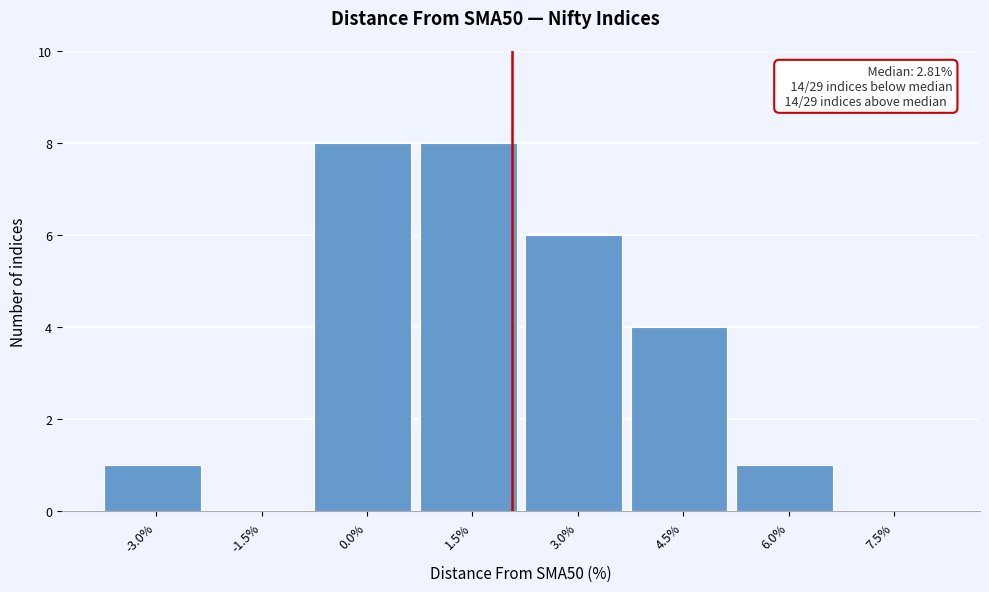

Reading left to right, transcribe all the data shown in this chart.

-3.0%=1	-1.5%=0	0.0%=8	1.5%=8	3.0%=6	4.5%=4	6.0%=1	7.5%=0